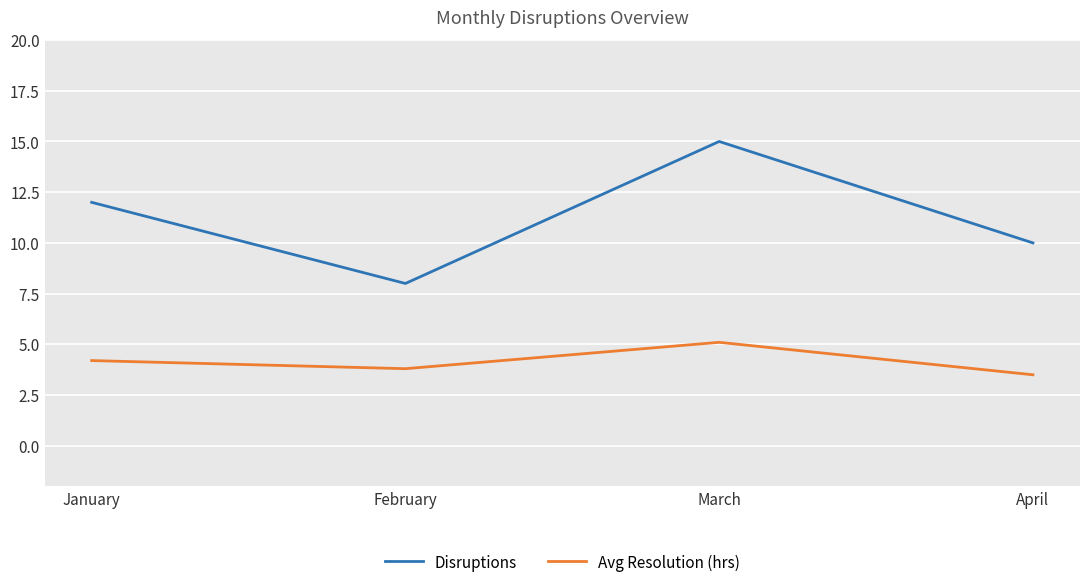

What is the lowest value of the Disruptions series?

8.0